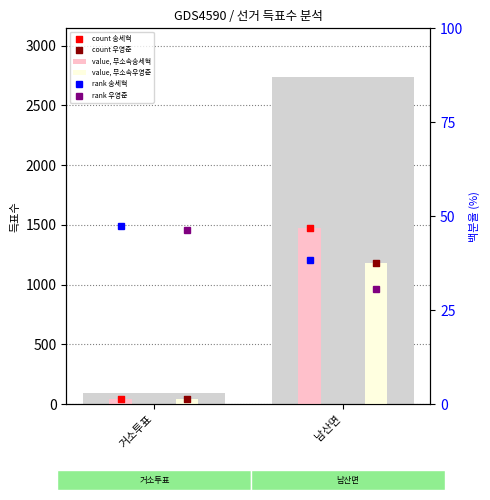

Is the value of value, 무소속우영준 at 남산면 greater than the value of count 우영준 at 거소투표?

Yes